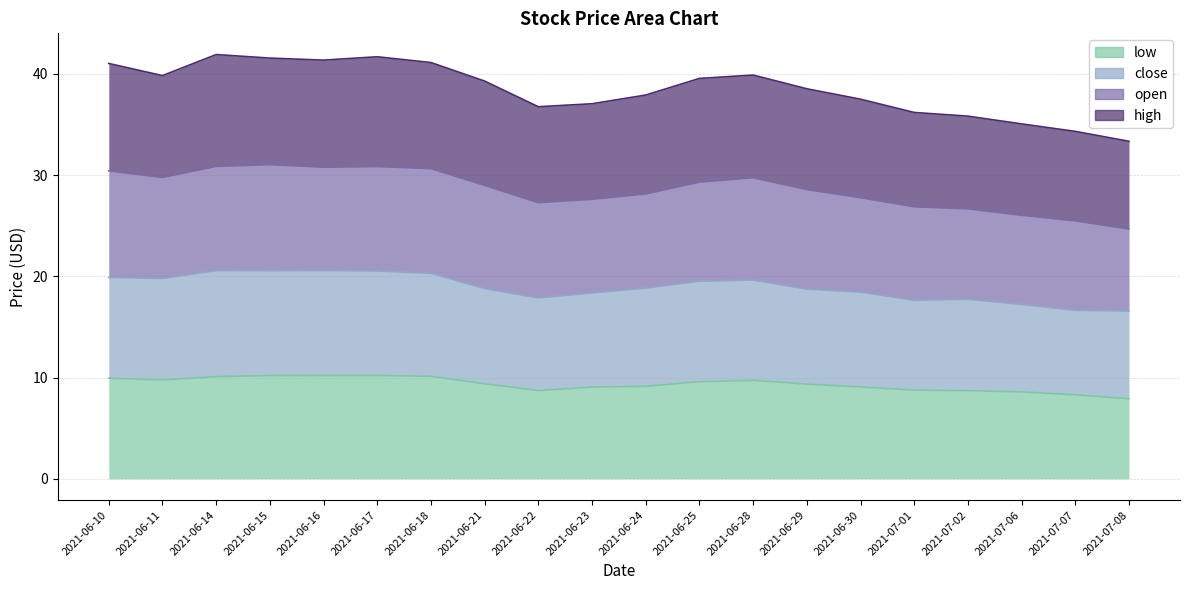

Does the chart display data point markers on the line(s)?

No